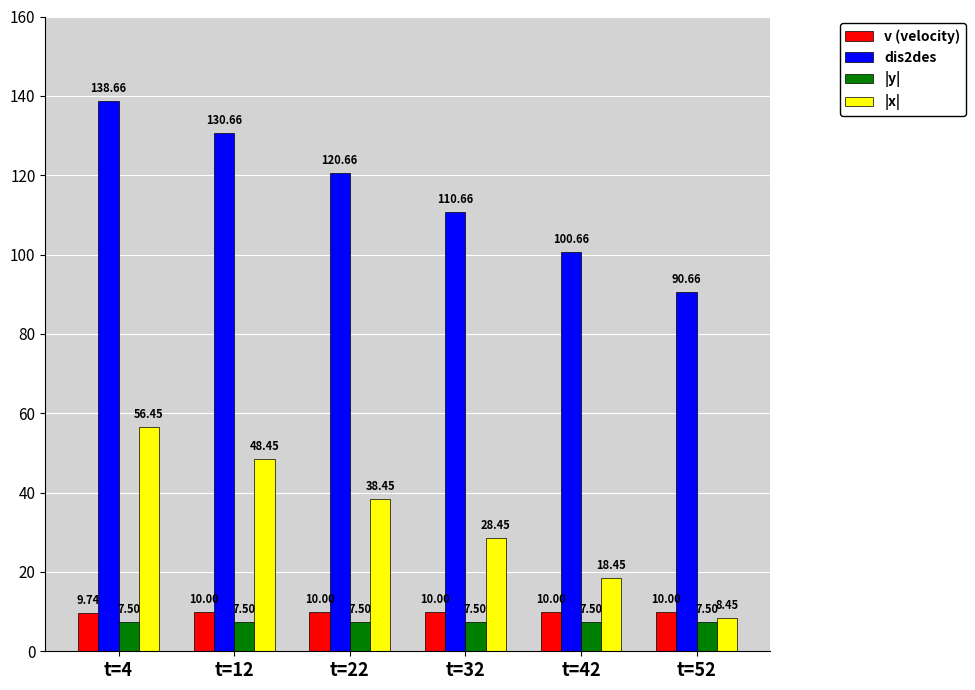

What is the highest value of the v (velocity) series?

10.0